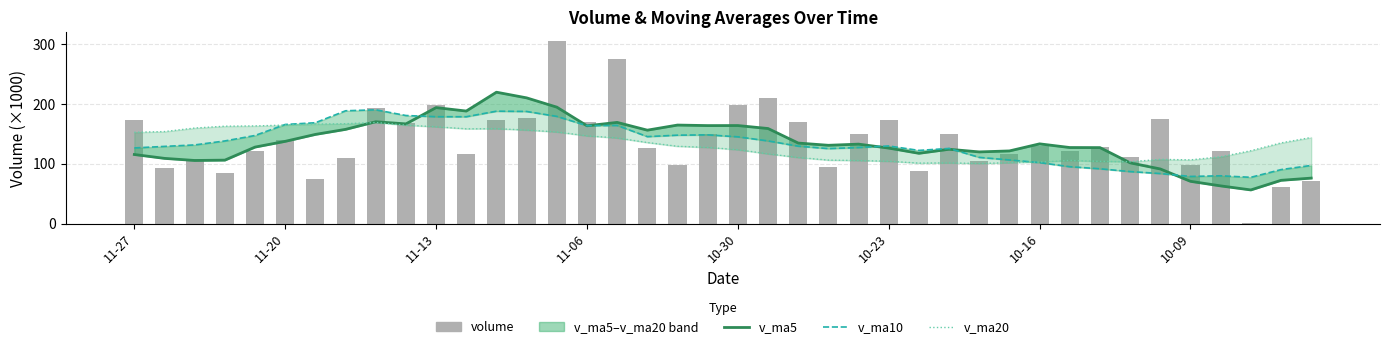

What is the sum of all v_ma10 values?

5384.1